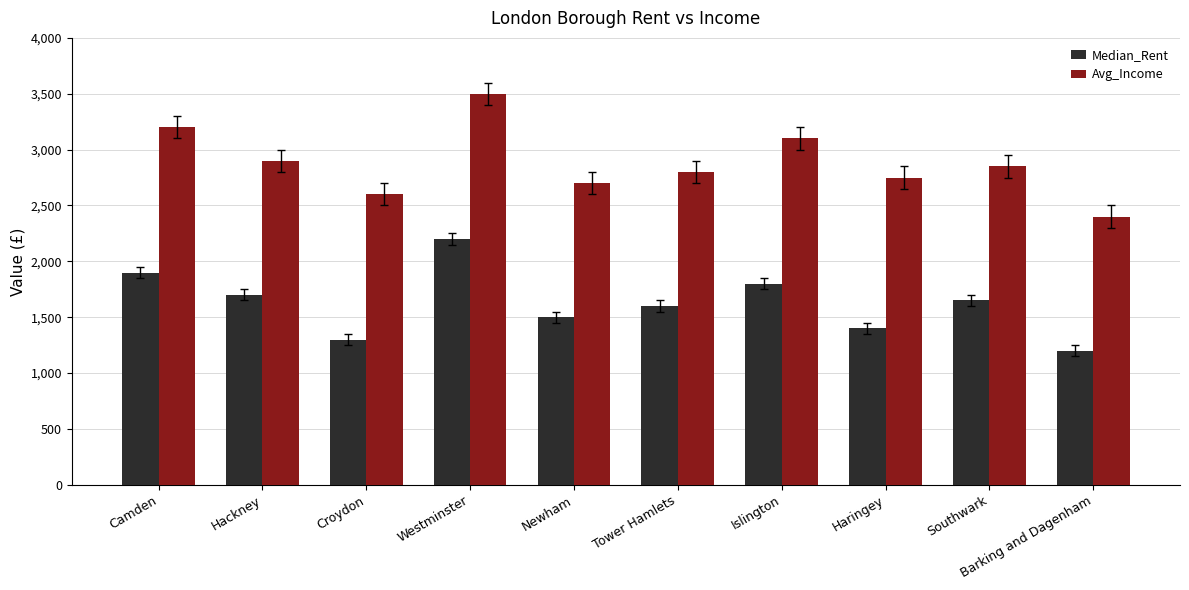

How many bars are there in each group?

2